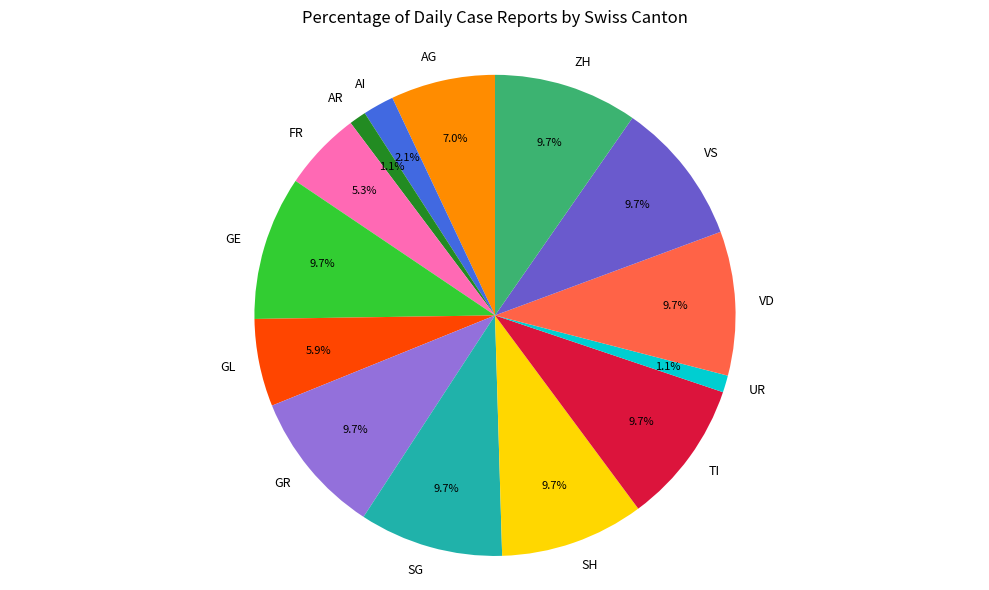

What is the ratio of the value at GL to the value at TI?

0.6